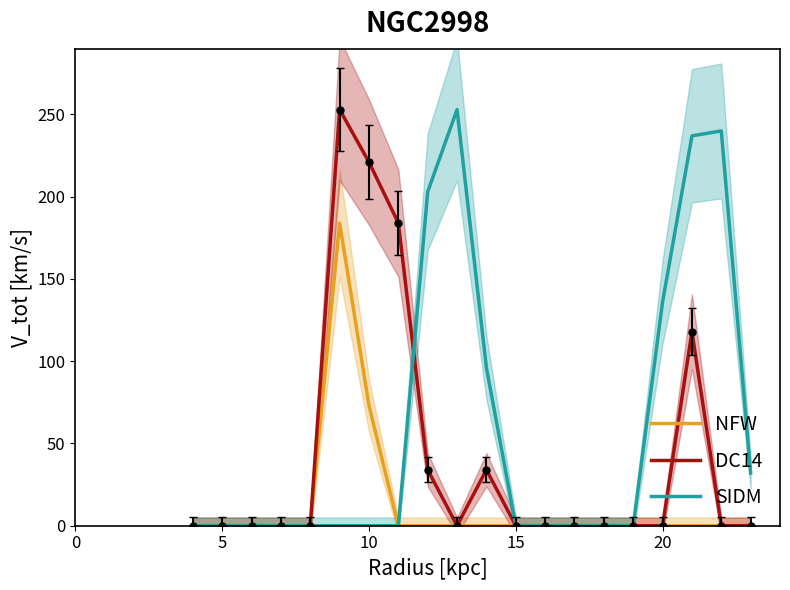

What is the highest value of the DC14 series?

253